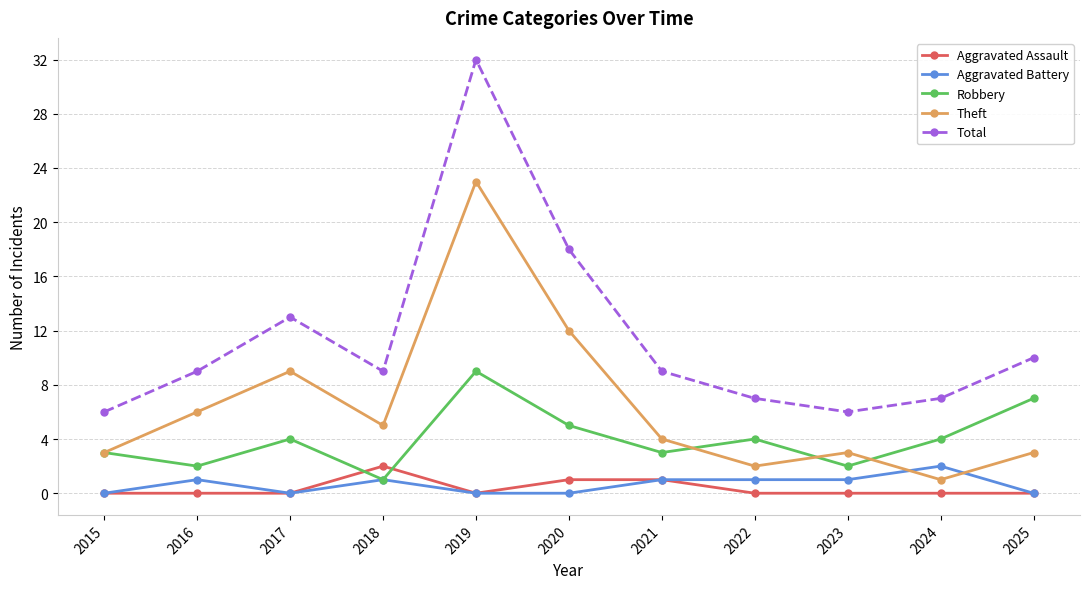

True or false: Aggravated Battery and Total cross at least once.

False